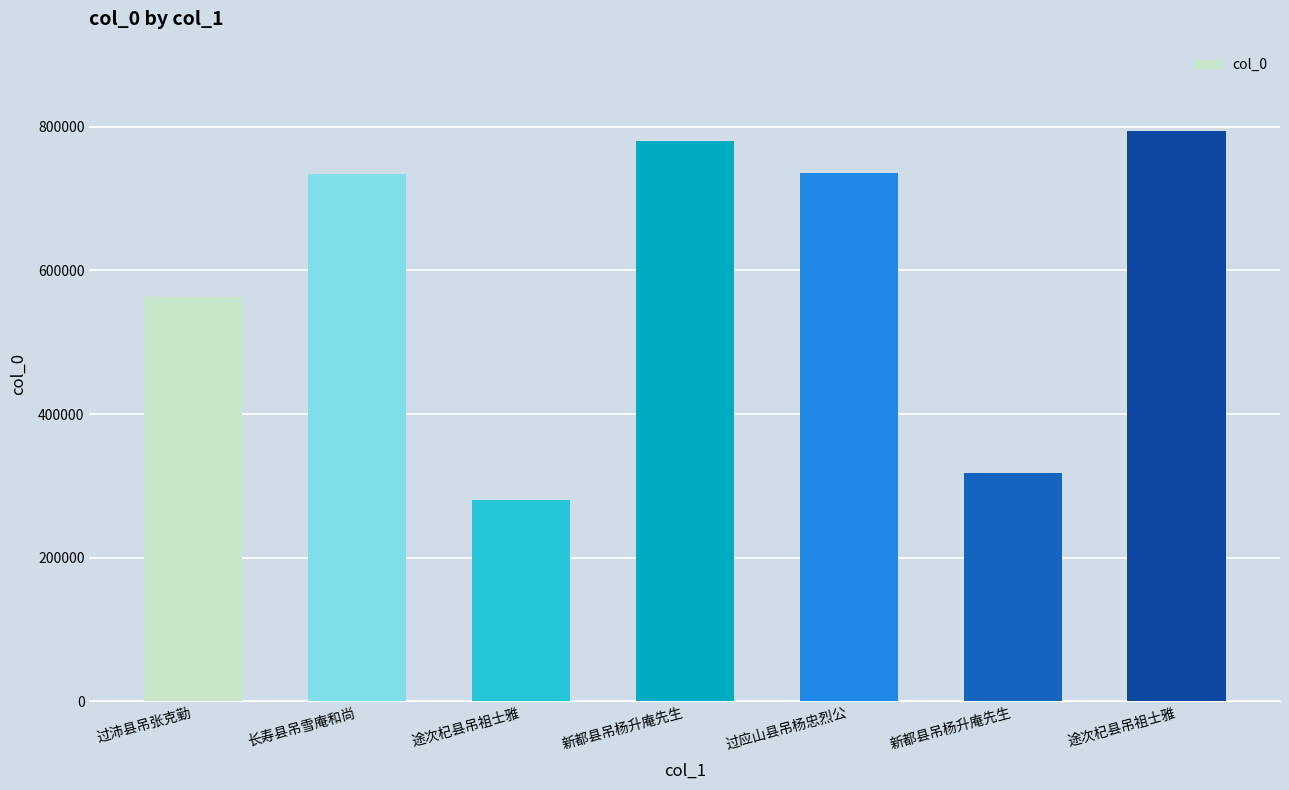

What is the smallest value displayed?

279844